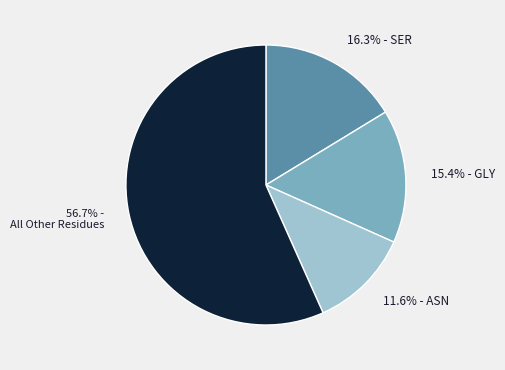

What is the ratio of the value at 11.6% - ASN to the value at 16.3% - SER?

0.7